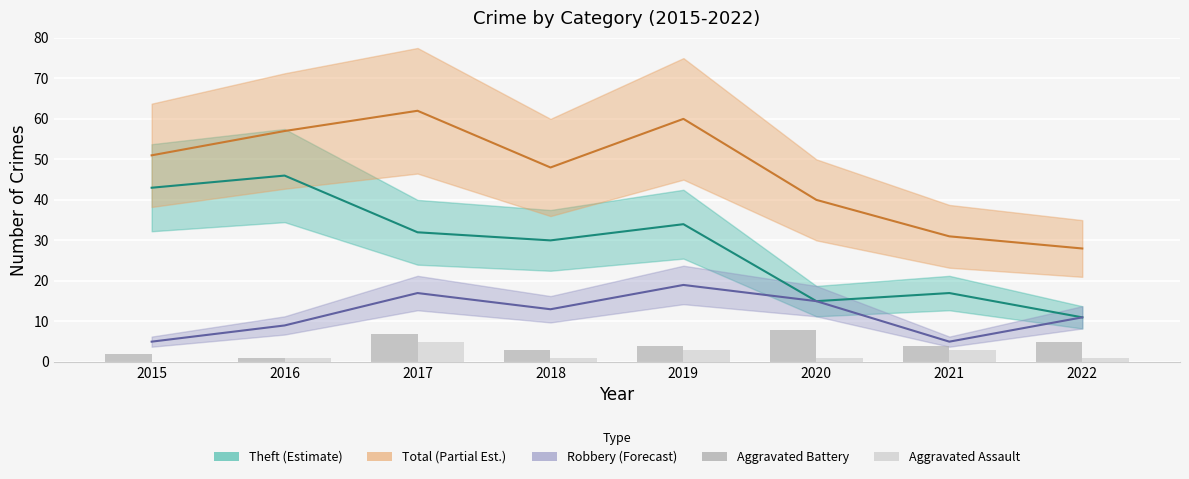

At which category does the chart reach its minimum across all series?

2015